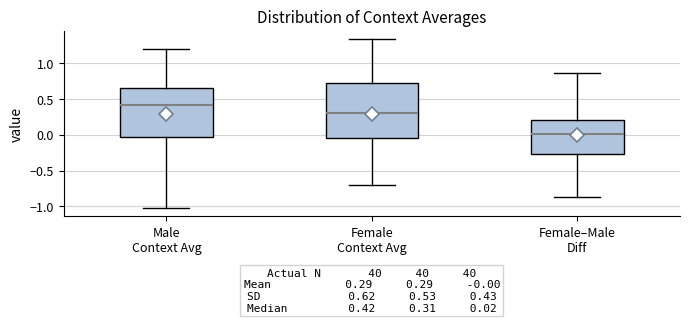

Which box's median line is the highest?

Male Context Avg